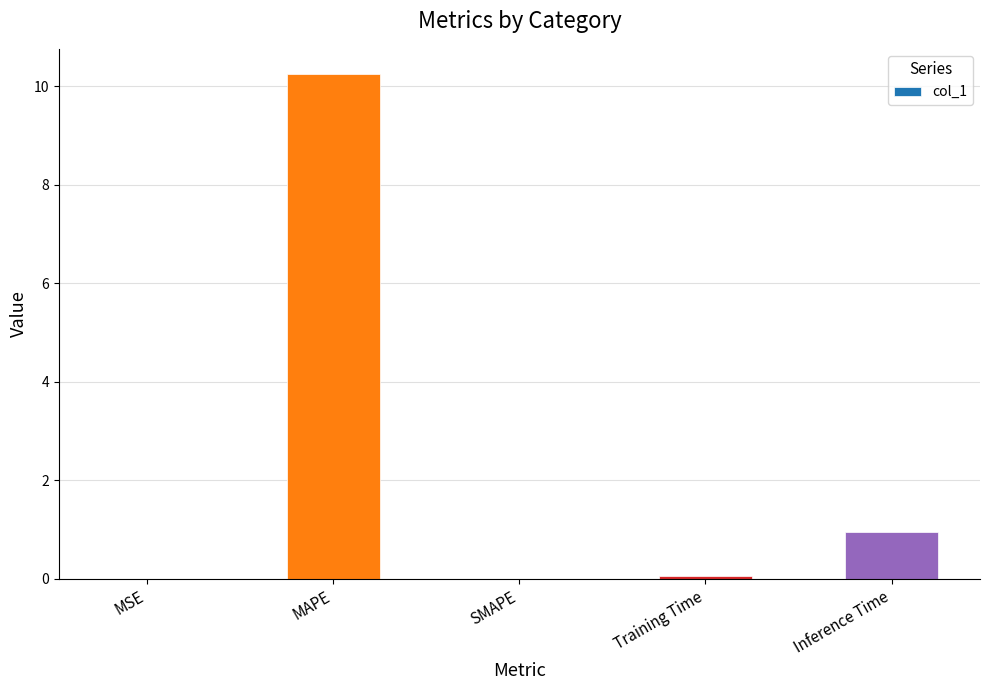

Which has a higher value, Inference Time or MSE?

Inference Time